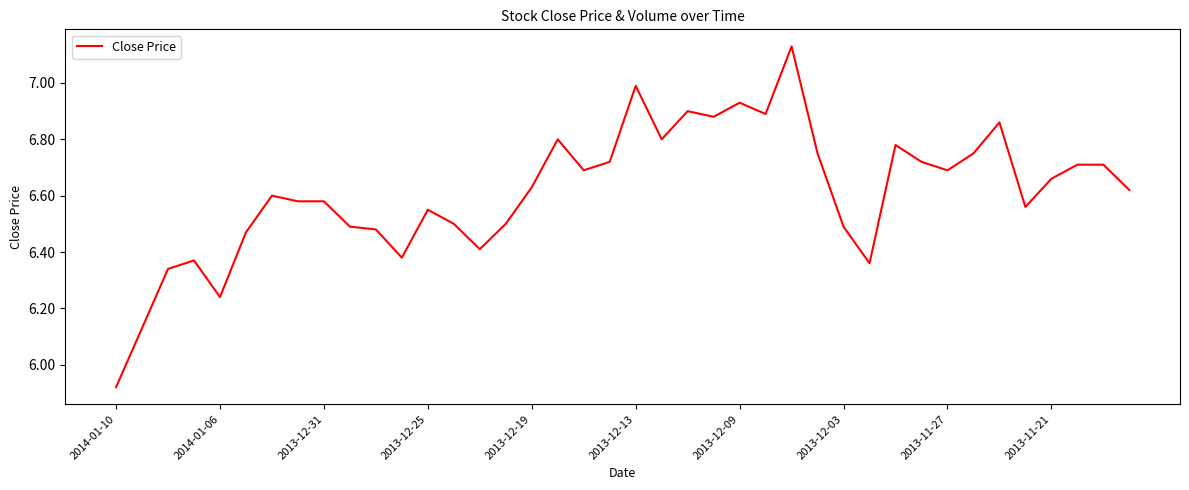

How many series are shown in this chart?

1